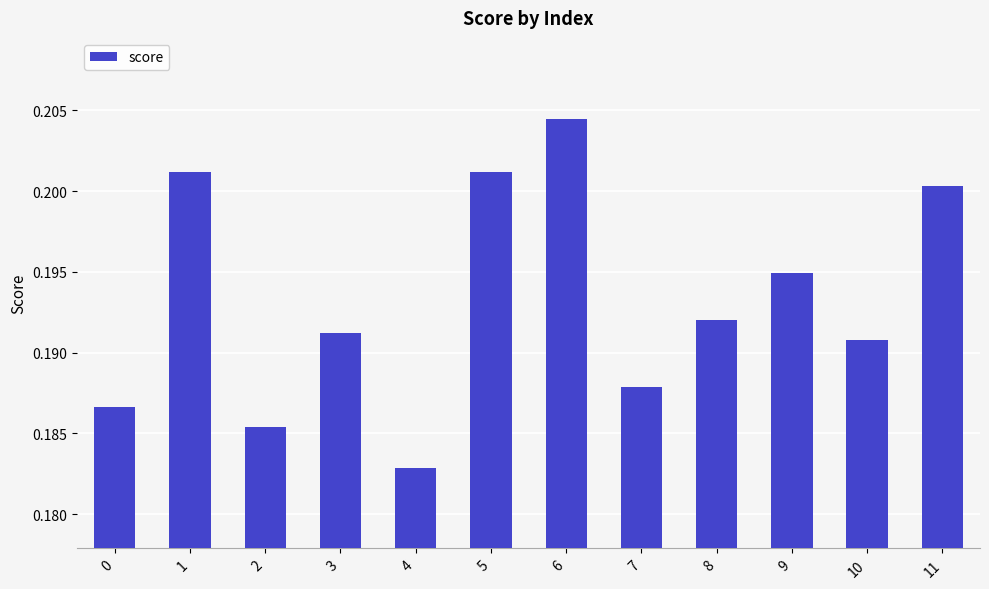

How many bars are there in total?

12